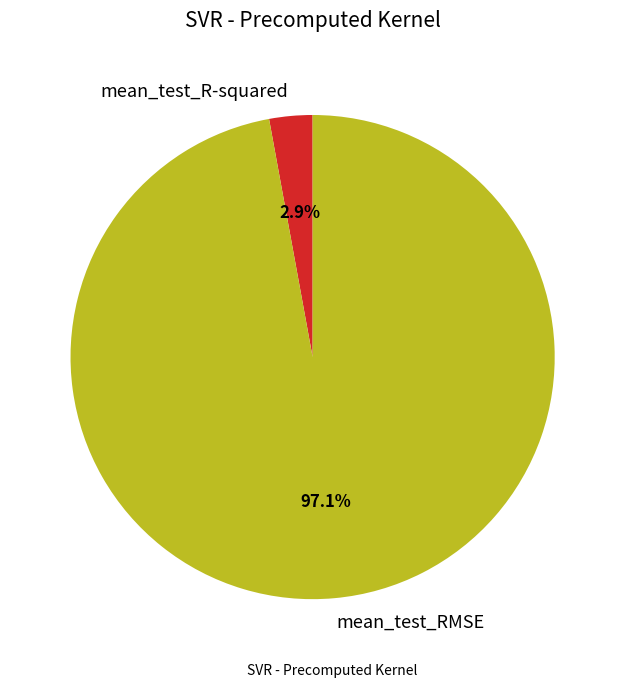

Do mean_test_R-squared and mean_test_RMSE together represent more than half of the pie?

Yes